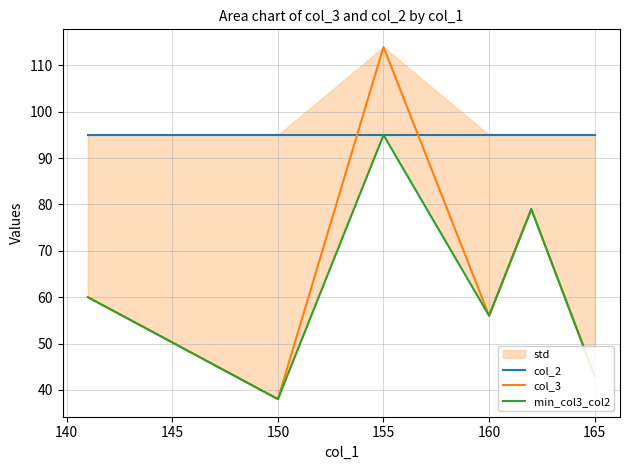

Is it true that col_3 equals 115 at 155?

False